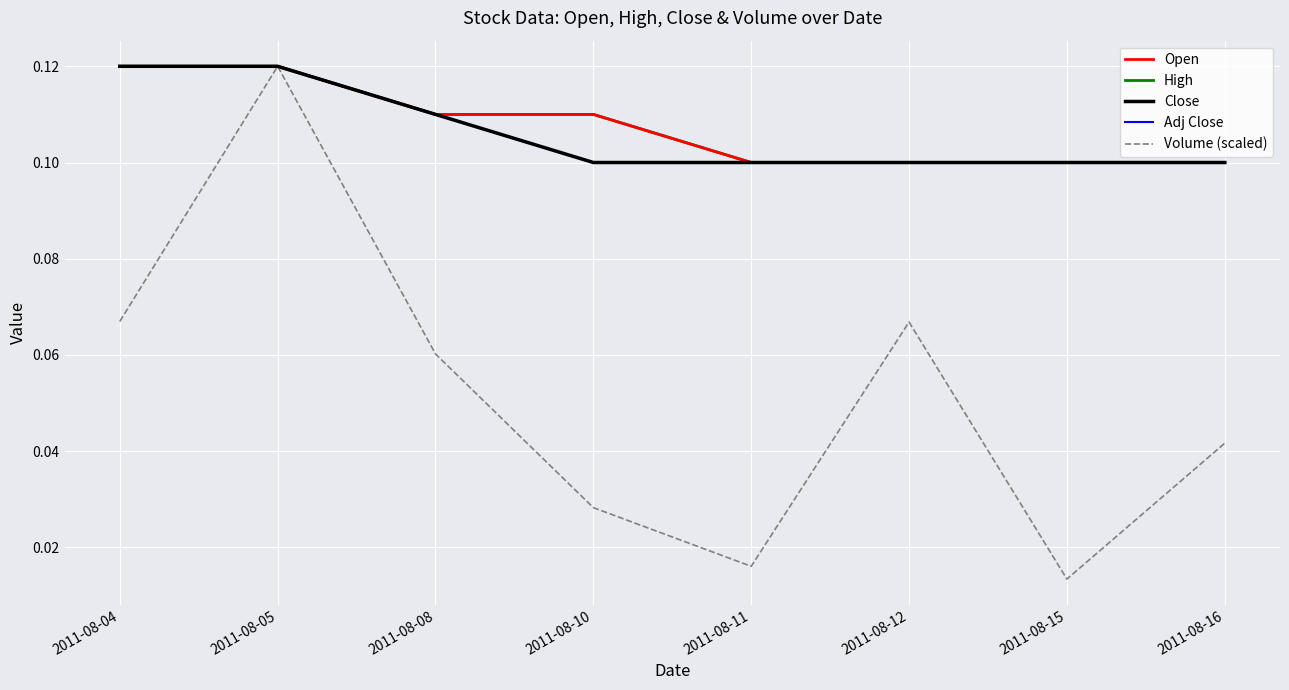

Where is Open nearest to the value 0?

2011-08-11